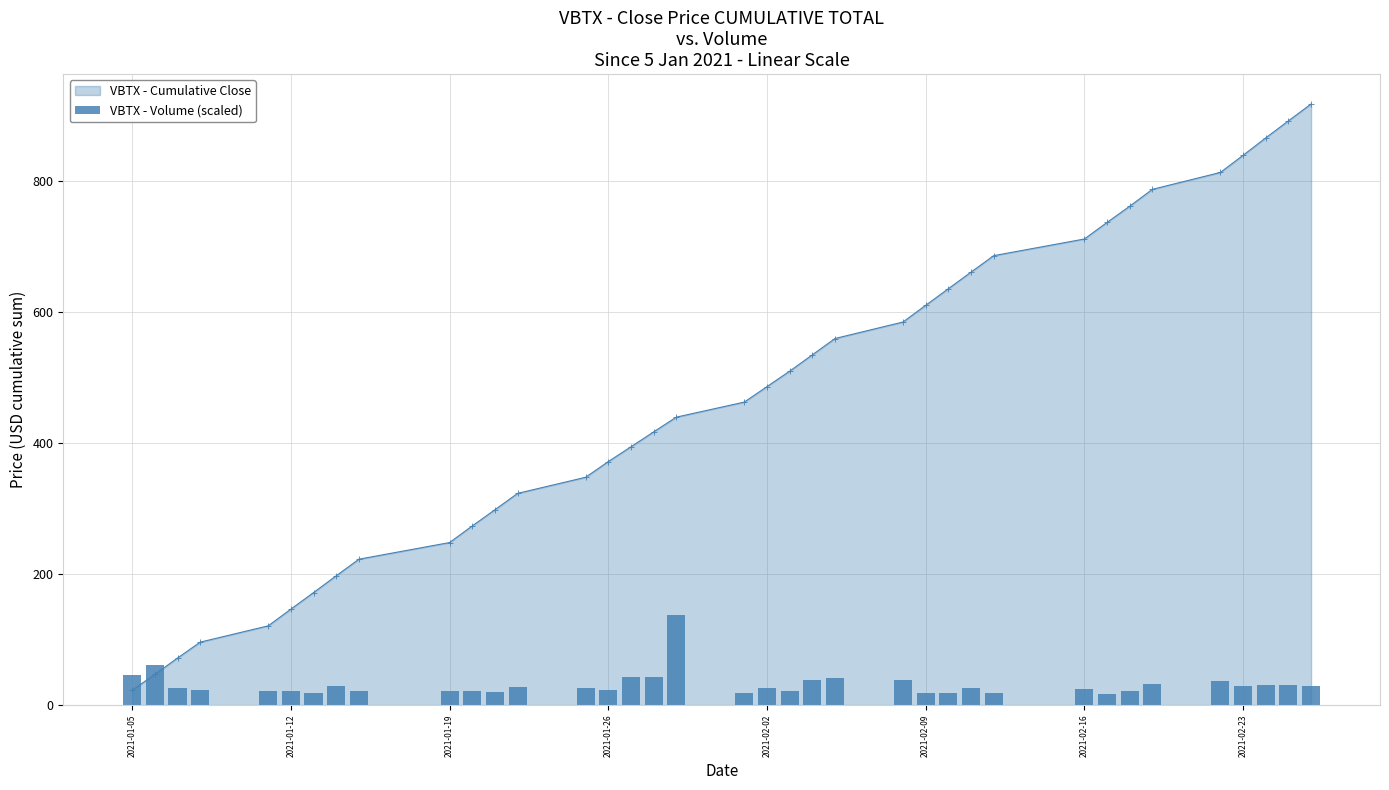

How many values in the VBTX - Cumulative Close series exceed 462?

19